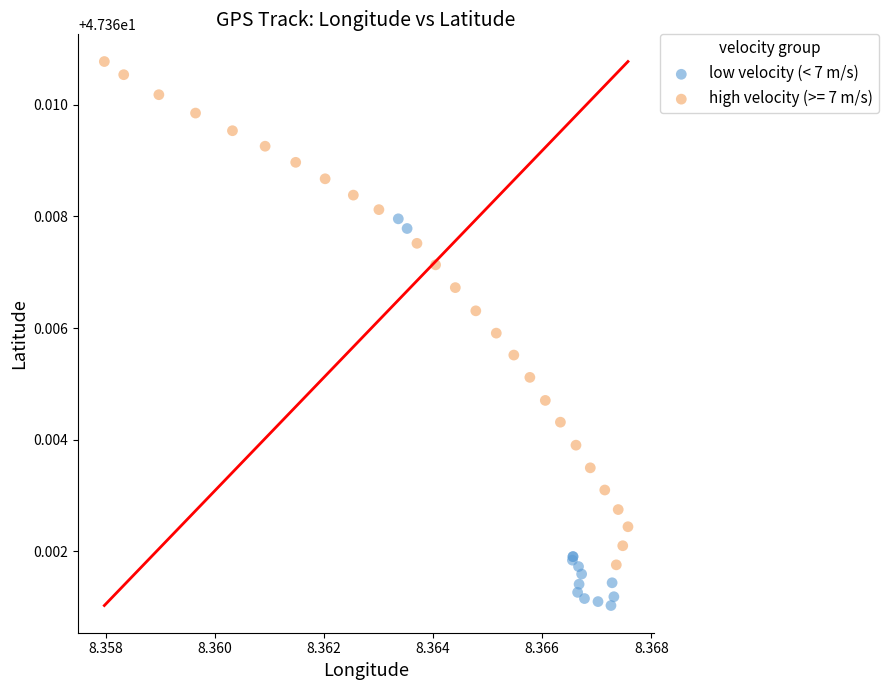

Which series has the widest spread of Y values?

high velocity (>= 7 m/s)